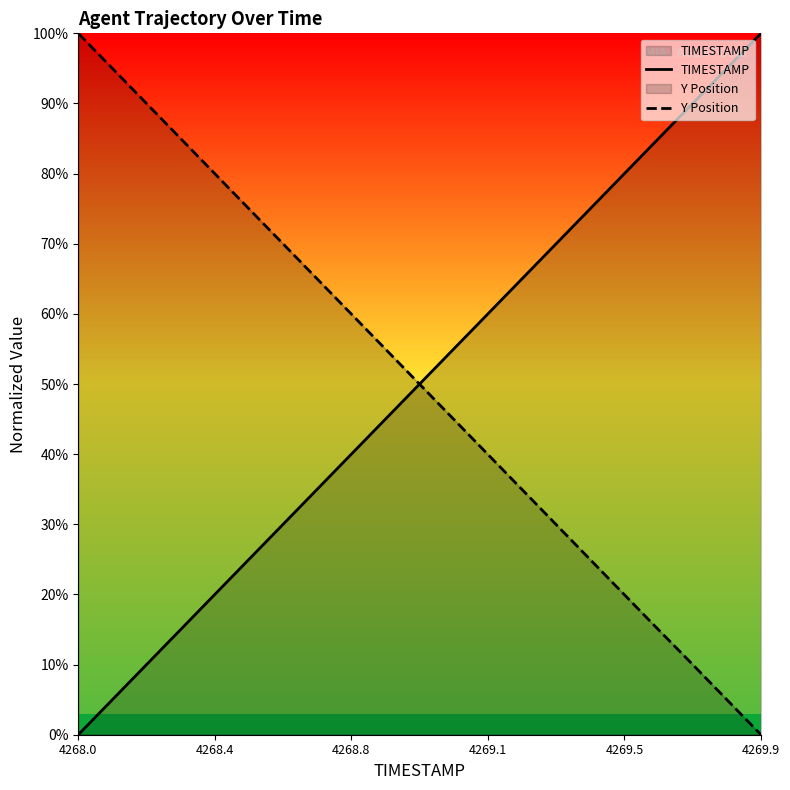

What is the difference between the second highest and second lowest values in the TIMESTAMP series?

89.5